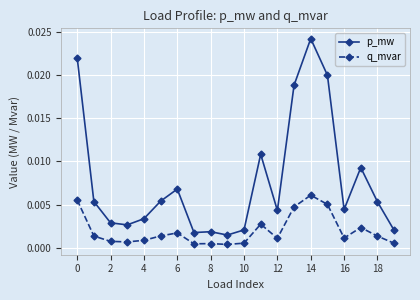

True or false: p_mw and q_mvar intersect in this chart.

False